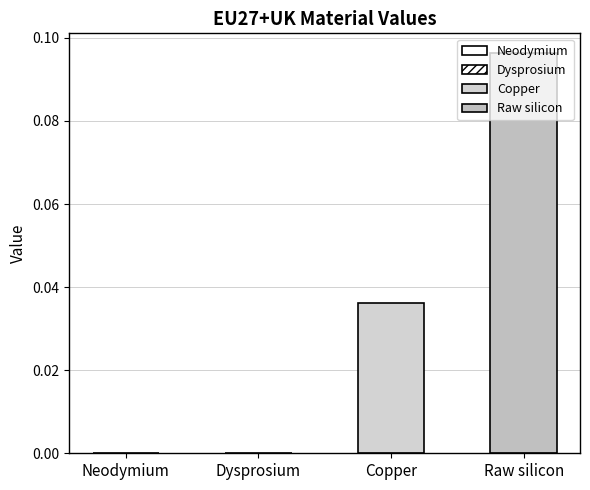

How many categories are shown in the chart?

1